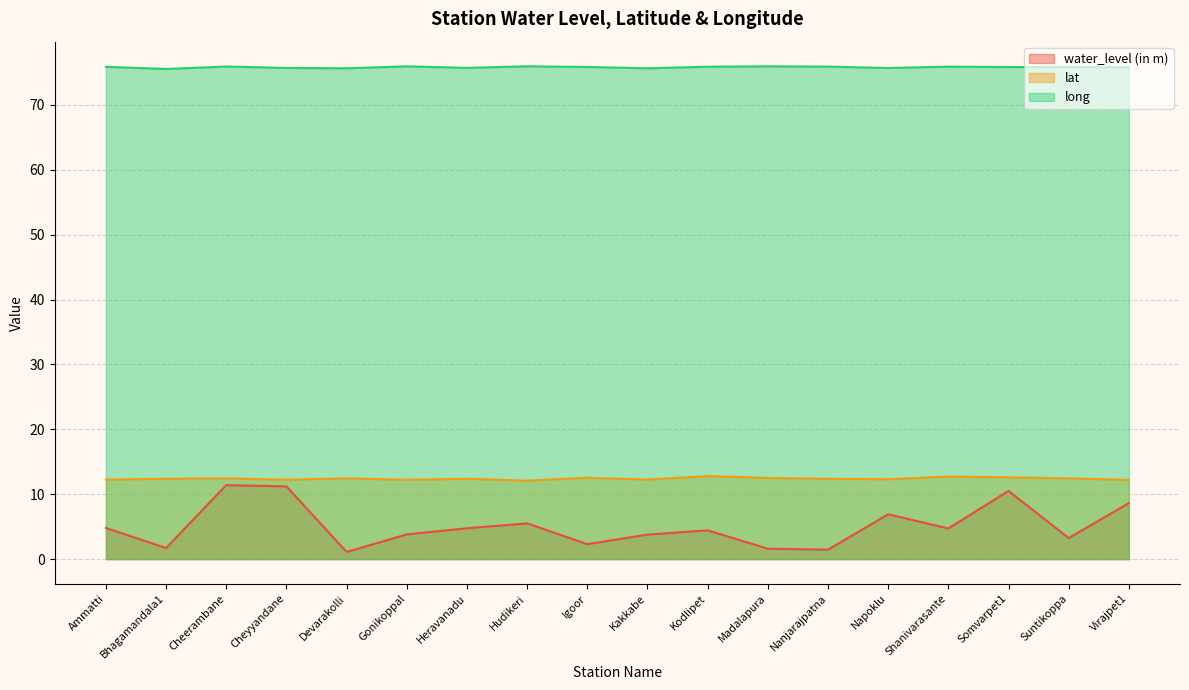

True or false: water_level (in m) and lat cross at least once.

False